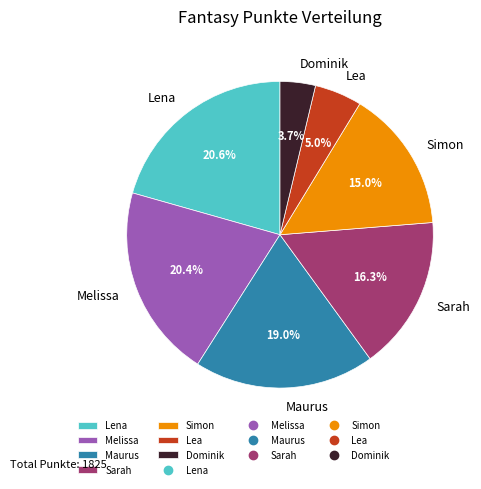

To the nearest percent, what portion does Simon represent?

15%